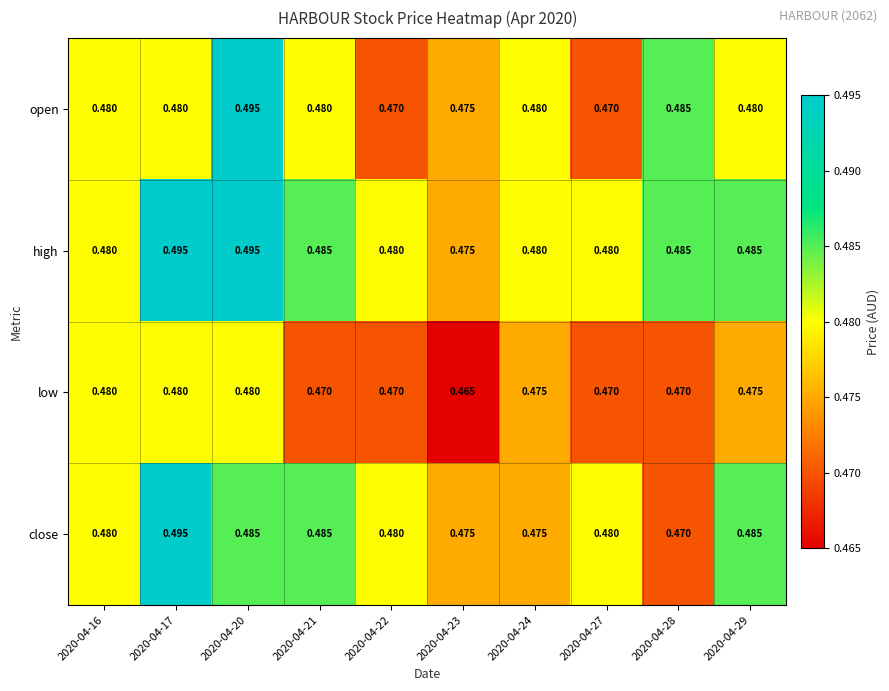

Is the value of open at 2020-04-22 greater than the value of high at 2020-04-29?

No